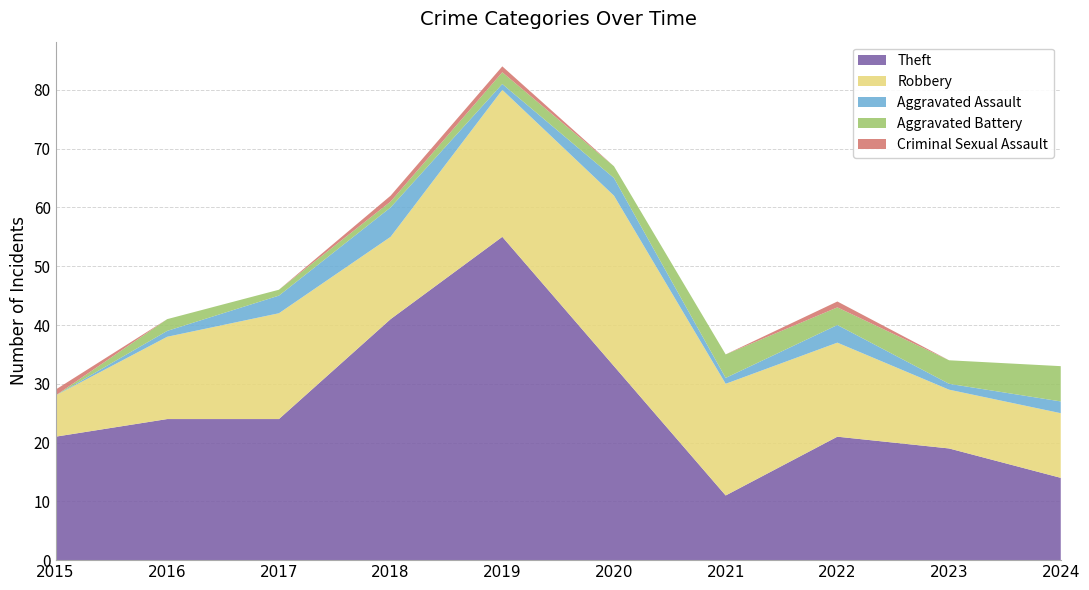

Reading left to right, list all the values displayed in this chart.

Theft: 21	24	24	41	55	33	11	21	19	14
Robbery: 7	14	18	14	25	29	19	16	10	11
Aggravated Assault: 0	1	3	5	1	3	1	3	1	2
Aggravated Battery: 0	2	1	1	2	2	4	3	4	6
Criminal Sexual Assault: 1	0	0	1	1	0	0	1	0	0